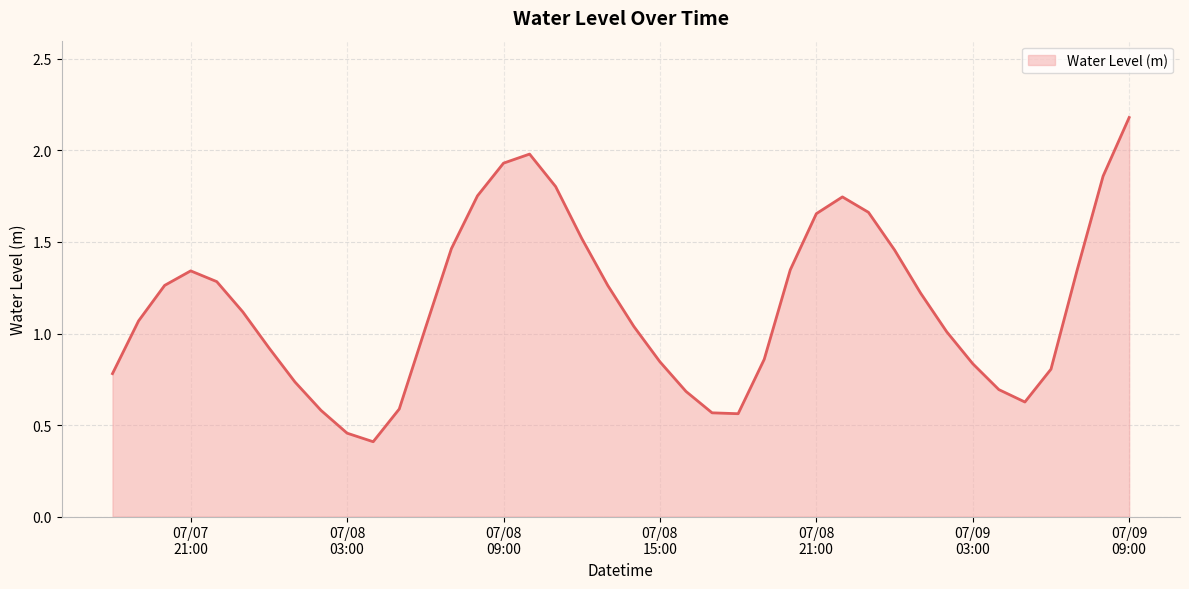

How many lines are shown in the chart?

1